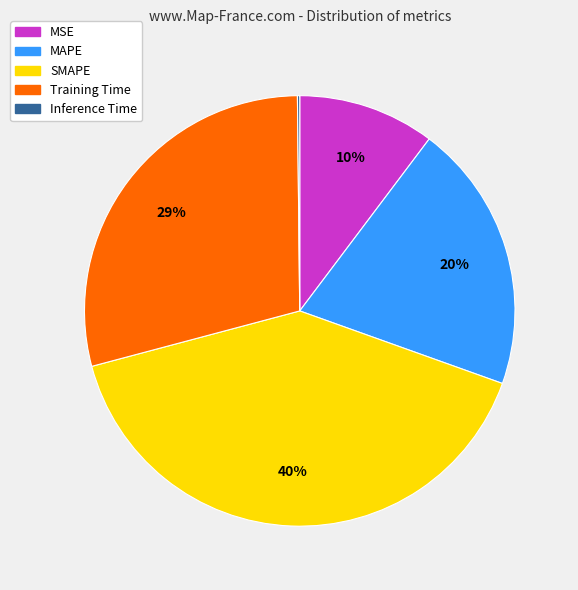

Which slice is the largest?

SMAPE